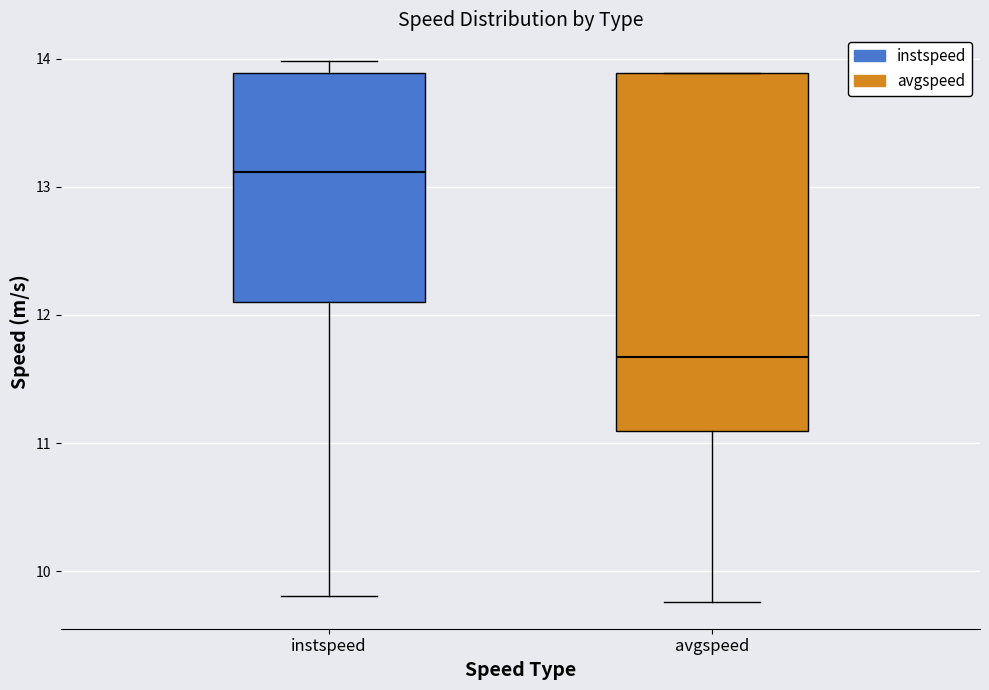

Reading left to right, read every box against the y-axis: the position of its median line, the range the box covers, and the ends of its whiskers. The values are not printed on the chart, so give them approximately, as read against the axis.

instspeed: median 13.1, box 12.1 to 13.9, whiskers 9.8 to 14.0
avgspeed: median 11.7, box 11.1 to 13.9, whiskers 9.8 to 13.9